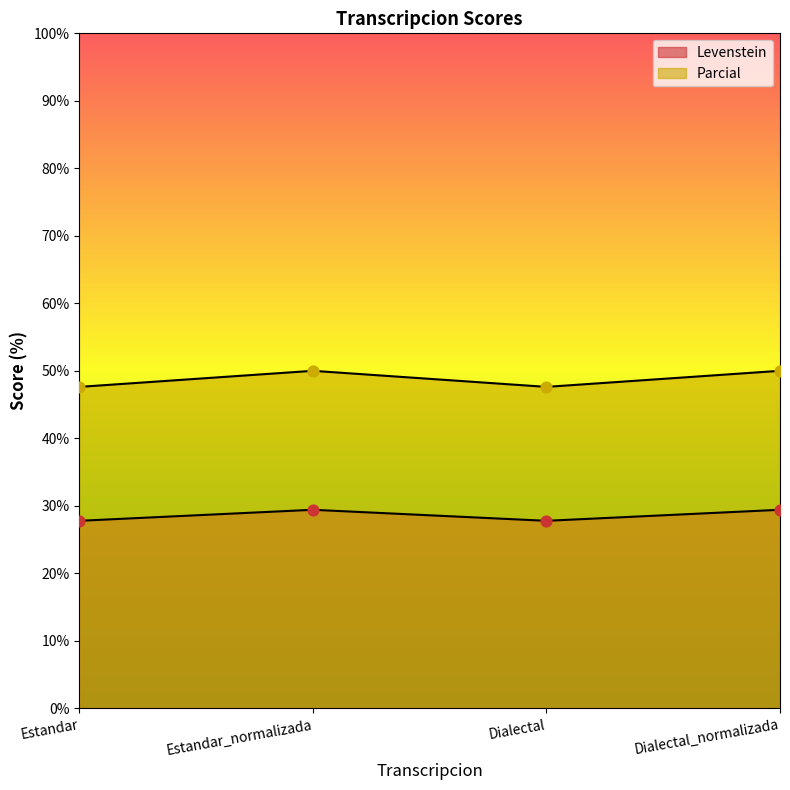

Is the value of Levenstein at Estandar_normalizada greater than the value of Parcial at Estandar?

No